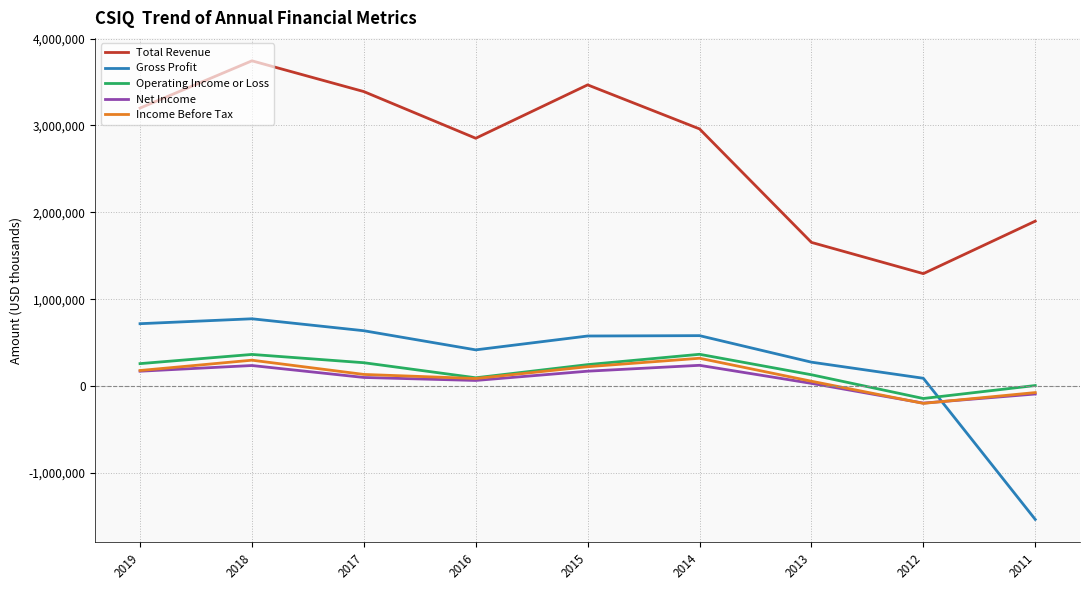

What is the maximum value for Operating Income or Loss?

366300